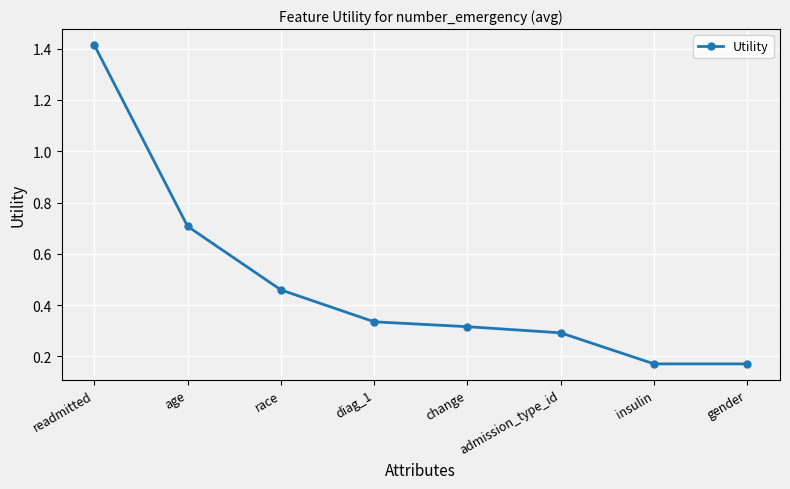

Does the chart have visible grid lines?

Yes